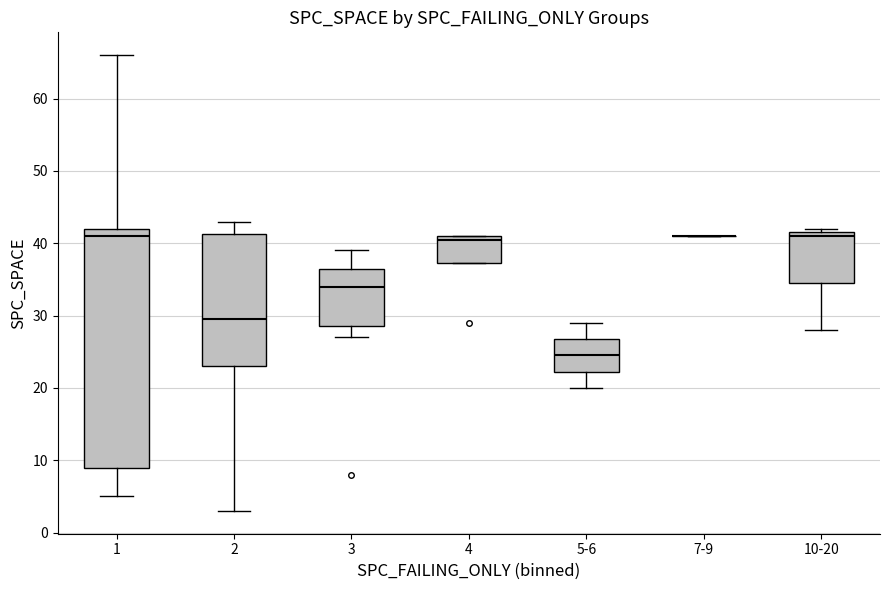

Reading left to right, transcribe this box plot: for each box, give where its median line is, the range the box spans, and where its two whiskers end, as read against the y-axis. The values are not printed on the chart, so give them approximately, as read against the axis.

1: median 41, box 9 to 42, whiskers 5 to 66
2: median 30, box 23 to 41, whiskers 3 to 43
3: median 34, box 29 to 37, whiskers 27 to 39
4: median 41 (just below the box's upper edge), box 37 to 41, whiskers 37 to 41
5-6: median 25, box 22 to 27, whiskers 20 to 29
7-9: box collapsed to a line at 41, whiskers 41 to 41
10-20: median 41, box 35 to 42, whiskers 28 to 42 (just above the box's upper edge)